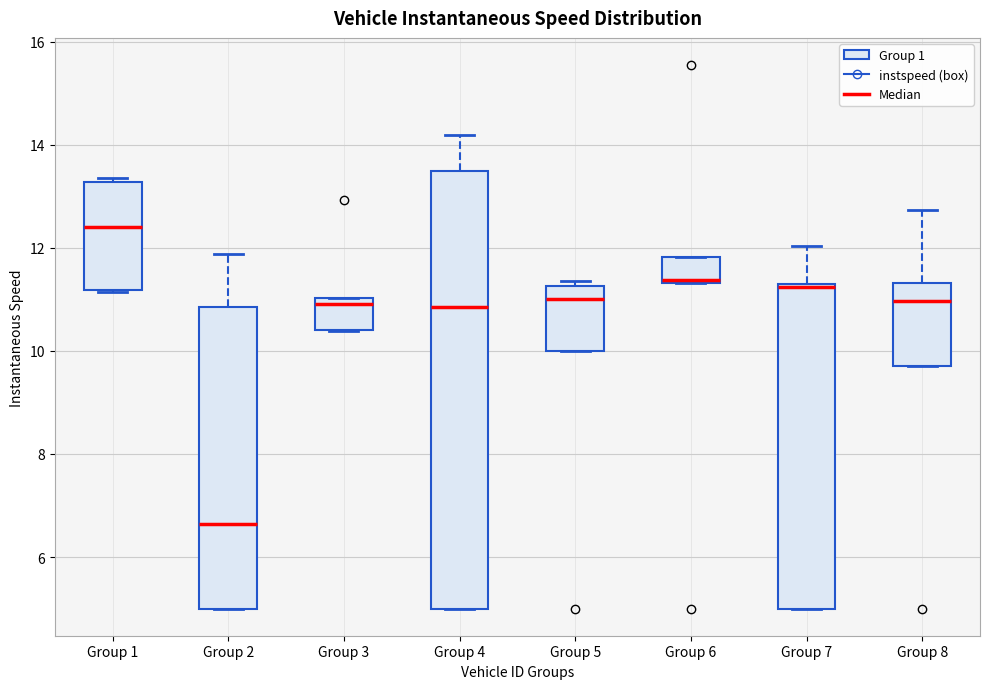

Which box has the highest median line?

Group 1